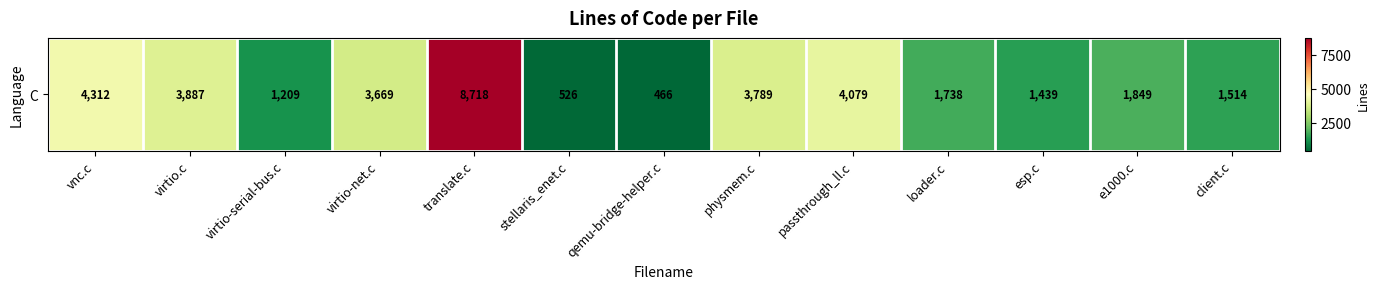

What is the difference between the maximum and minimum values?

8252